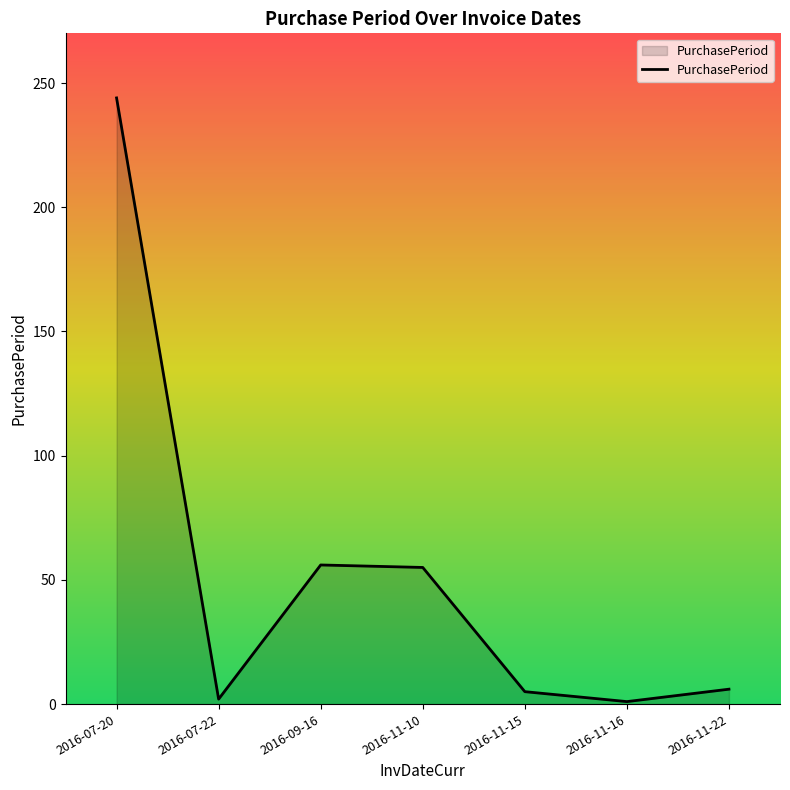

What position from the left is 2016-11-22?

7